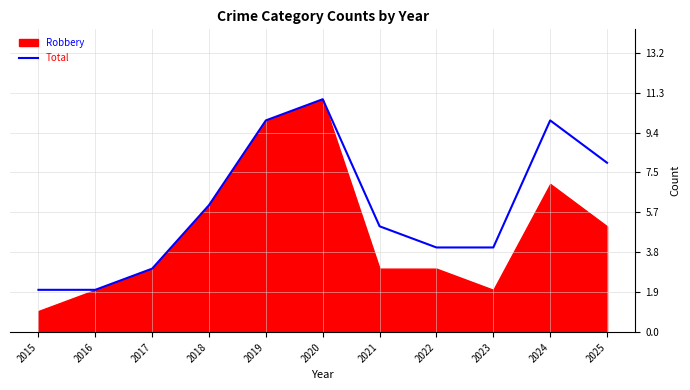

Does the chart display data point markers on the line(s)?

No